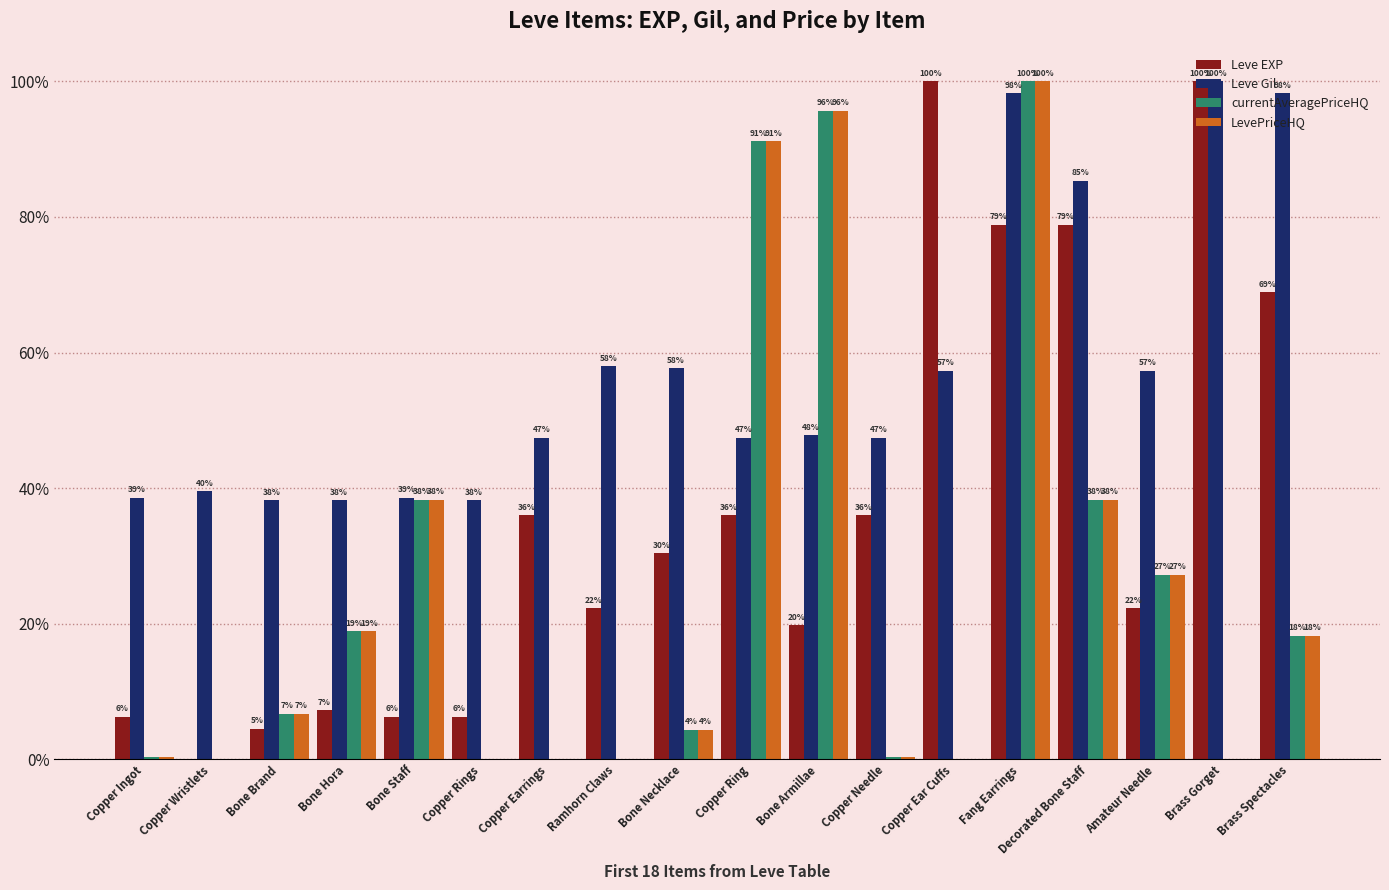

Are the bars horizontal?

No